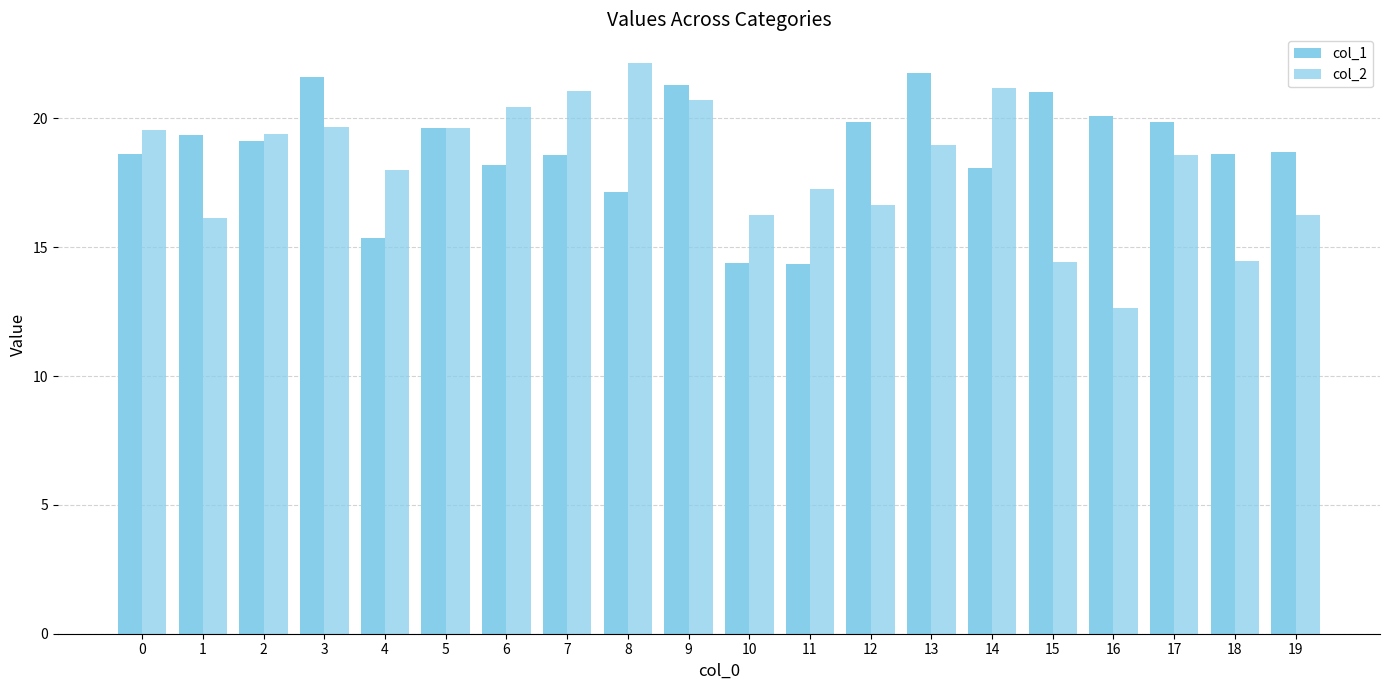

How many bars are there in each group?

2